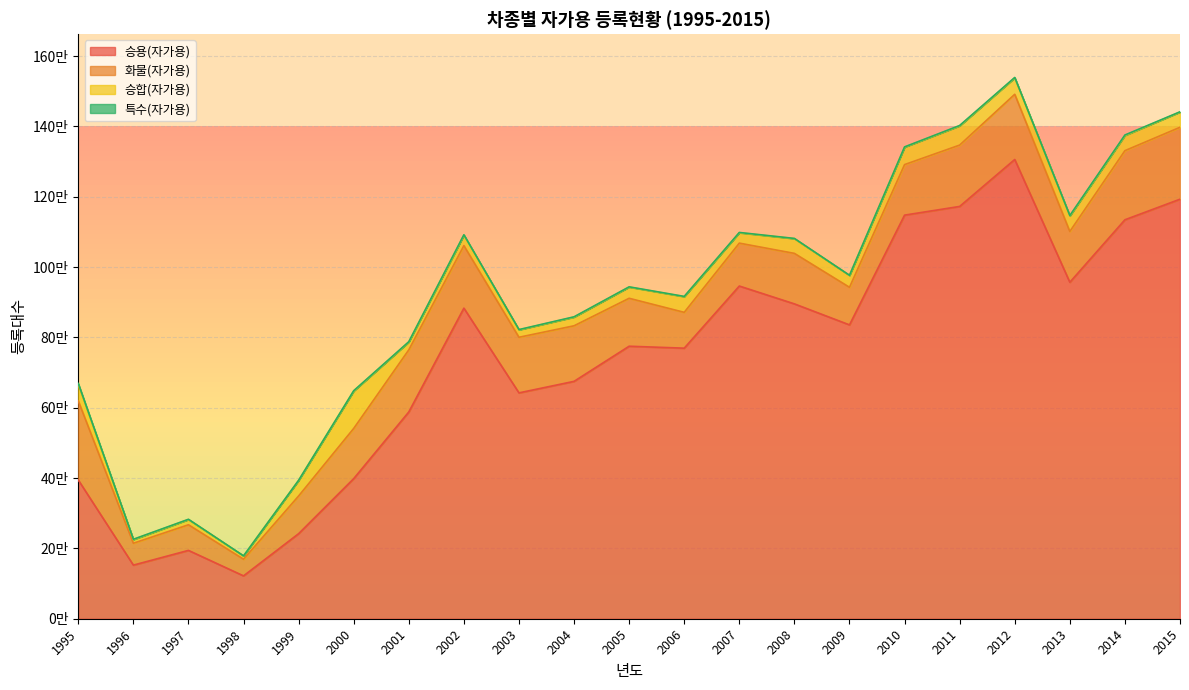

At which category does the chart reach its peak across all series?

2012